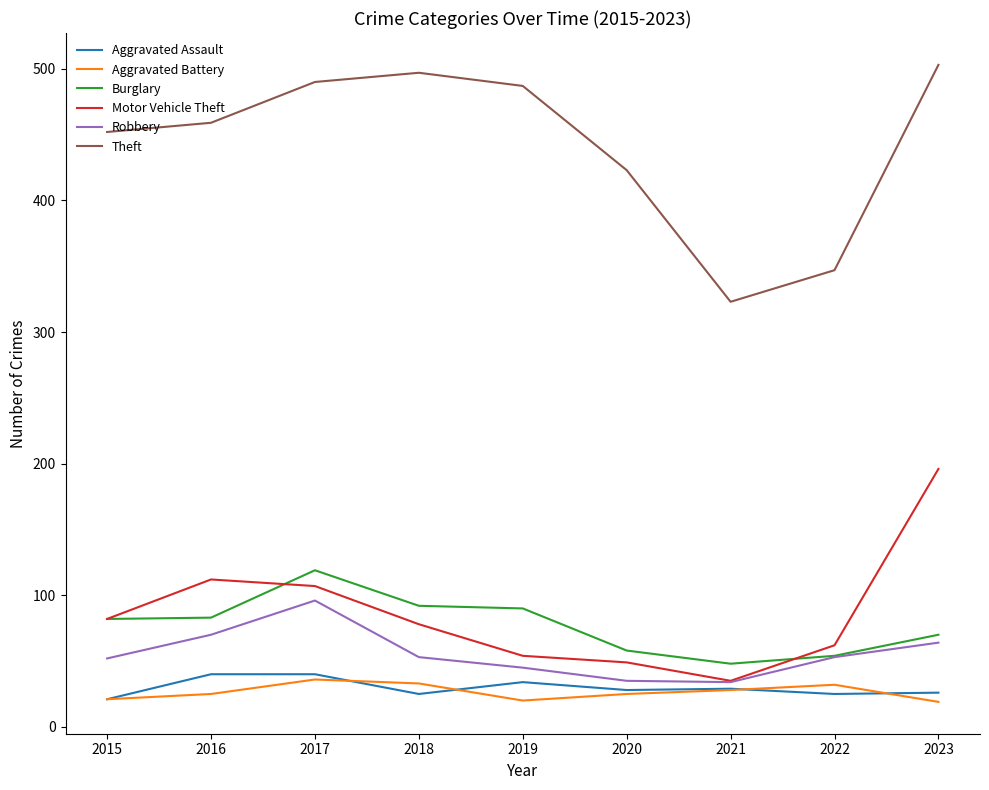

Does the chart display data point markers on the line(s)?

No